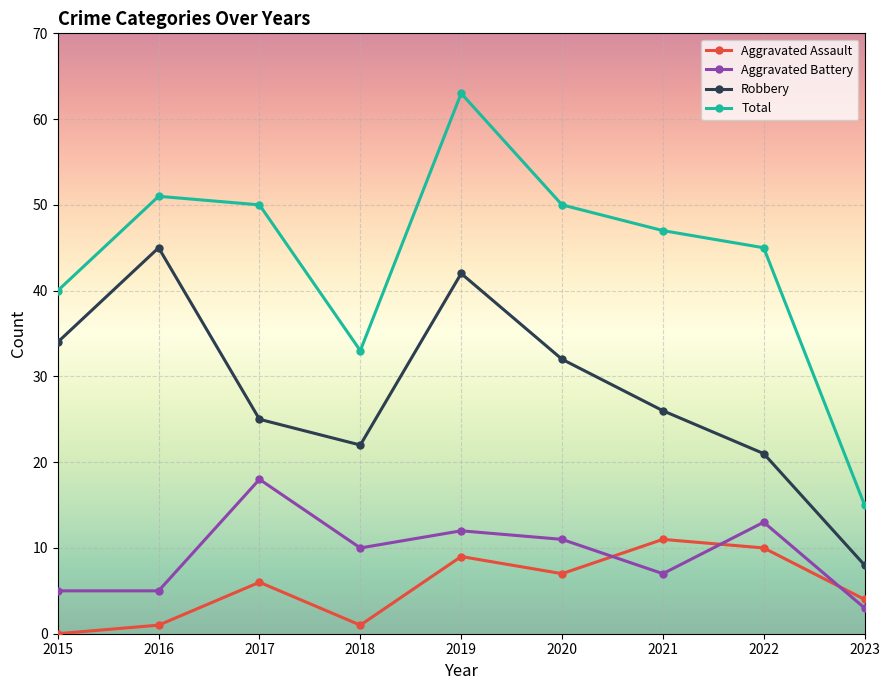

Reading left to right, what are all the values shown in this chart?

Aggravated Assault: 2015=0	2016=1	2017=6	2018=1	2019=9	2020=7	2021=11	2022=10	2023=4
Aggravated Battery: 2015=5	2016=5	2017=18	2018=10	2019=12	2020=11	2021=7	2022=13	2023=3
Robbery: 2015=34	2016=45	2017=25	2018=22	2019=42	2020=32	2021=26	2022=21	2023=8
Total: 2015=40	2016=51	2017=50	2018=33	2019=63	2020=50	2021=47	2022=45	2023=15